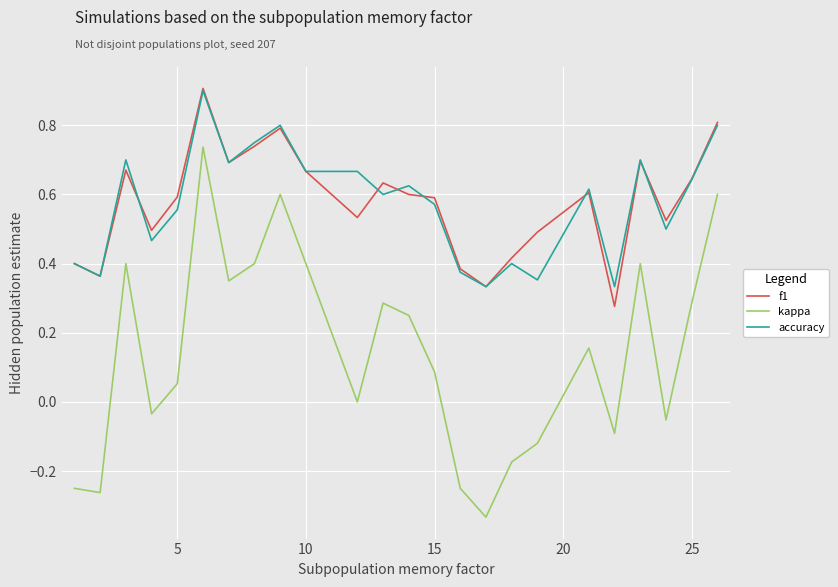

True or false: kappa and f1 intersect in this chart.

False